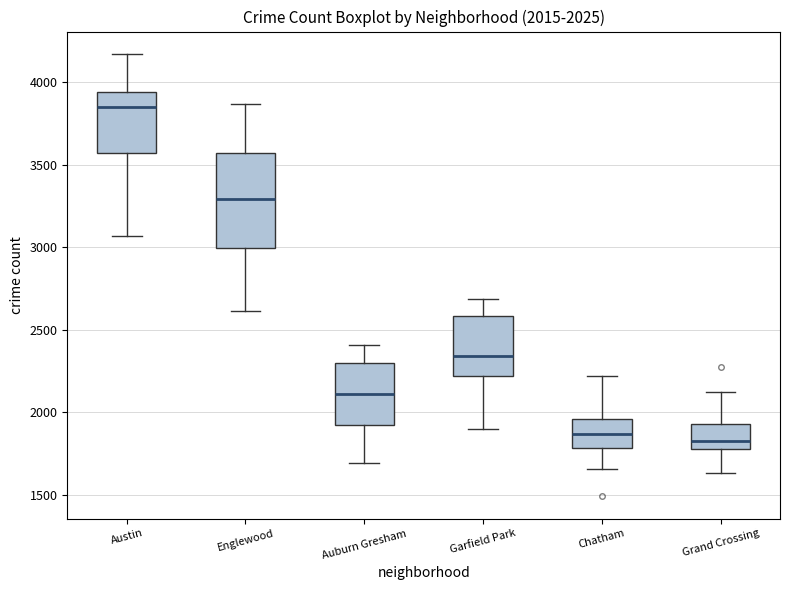

Which box is the tallest, from its lower edge to its upper edge?

Englewood